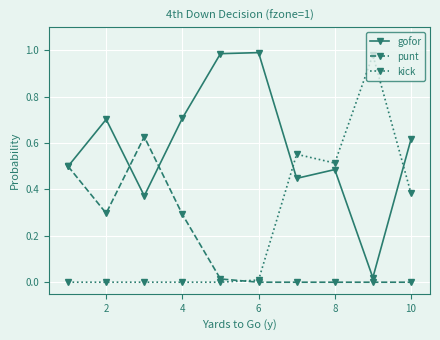

Rank the series by their average value, from highest to lowest.

gofor, kick, punt